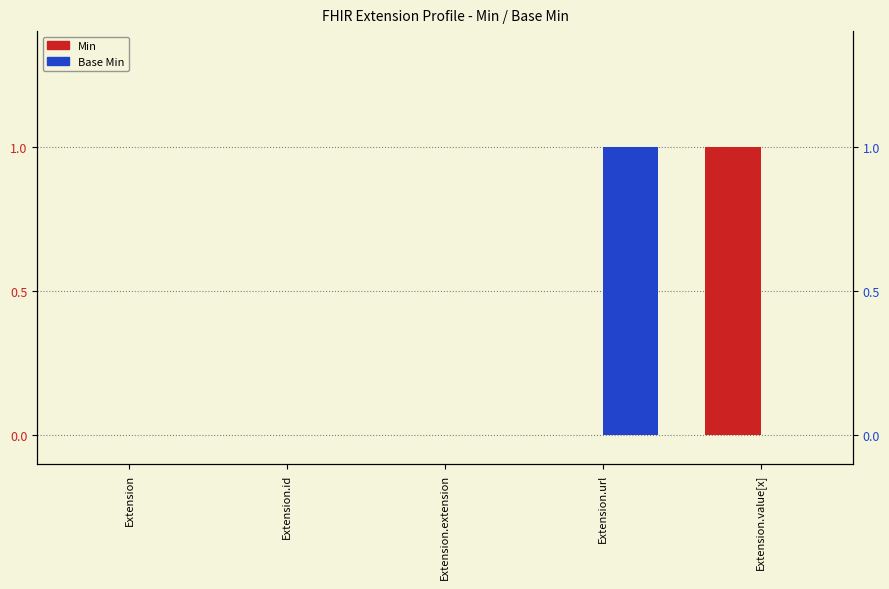

List the series in order of their peak value, lowest first.

Min, Base Min